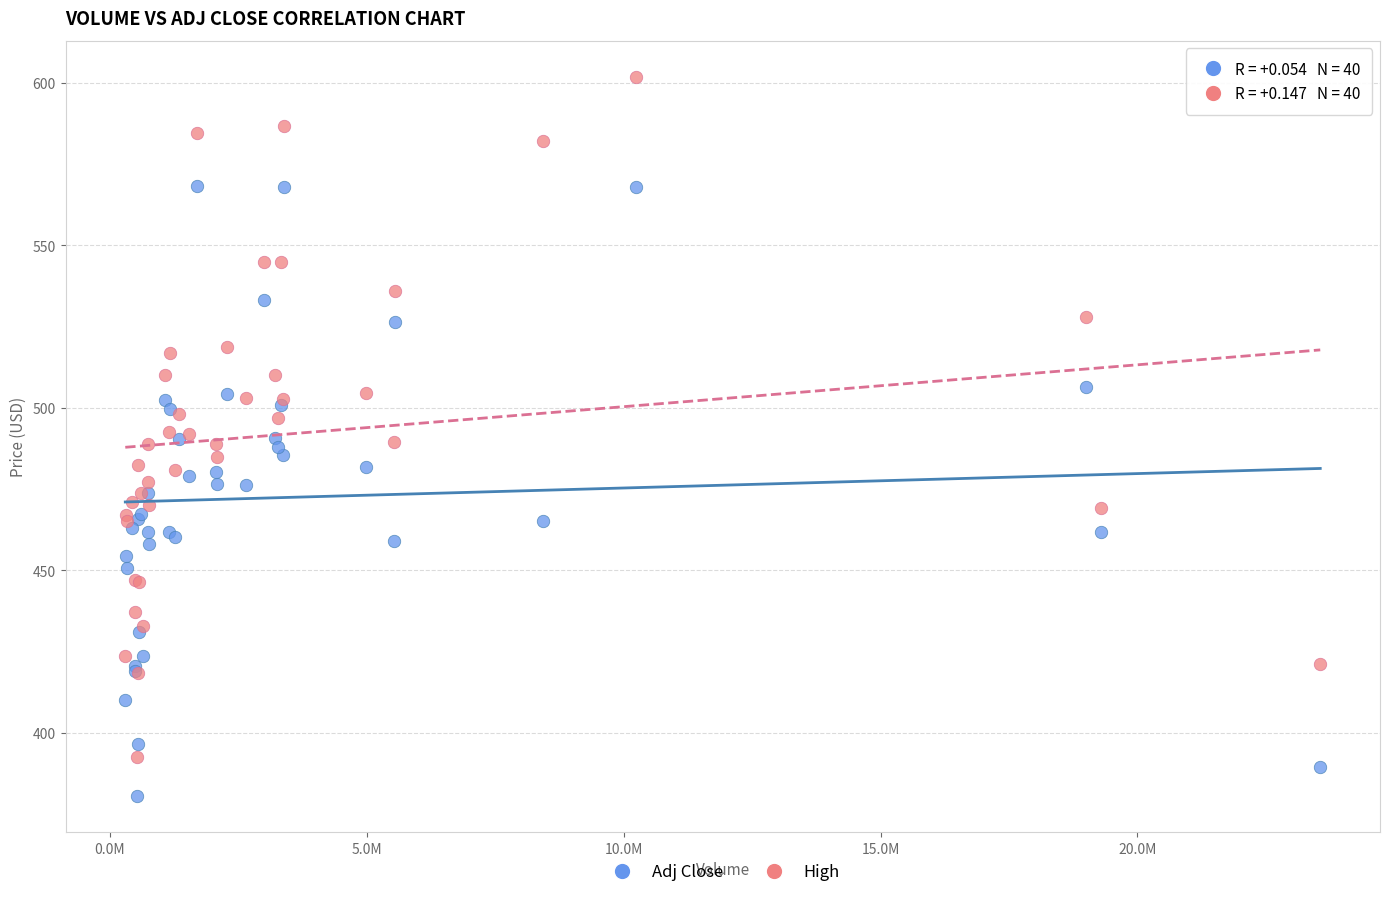

Which series has the widest spread of Y values?

High